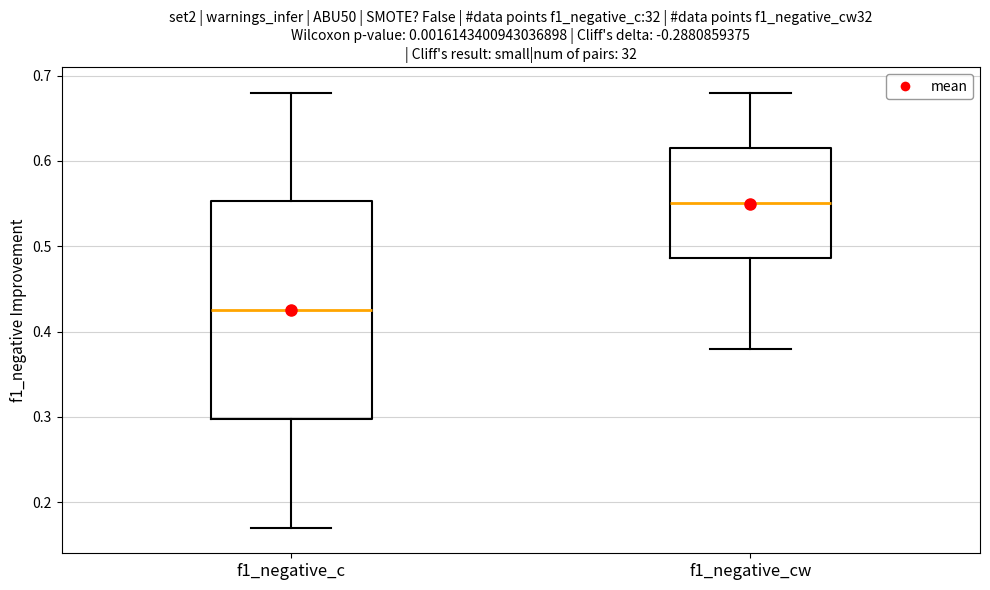

Which box has the highest median line?

f1_negative_cw